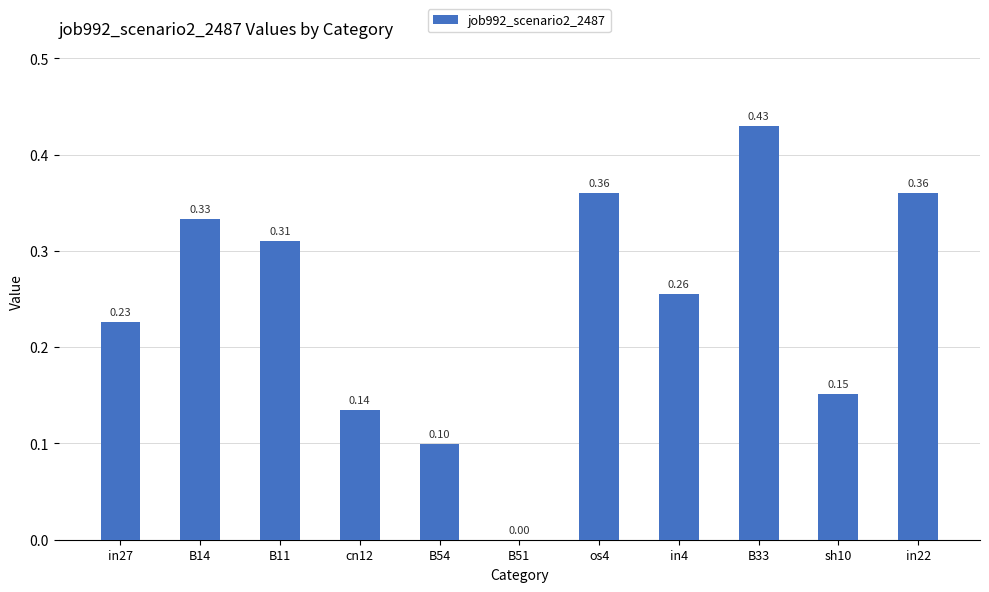

Which has a higher value, cn12 or sh10?

sh10